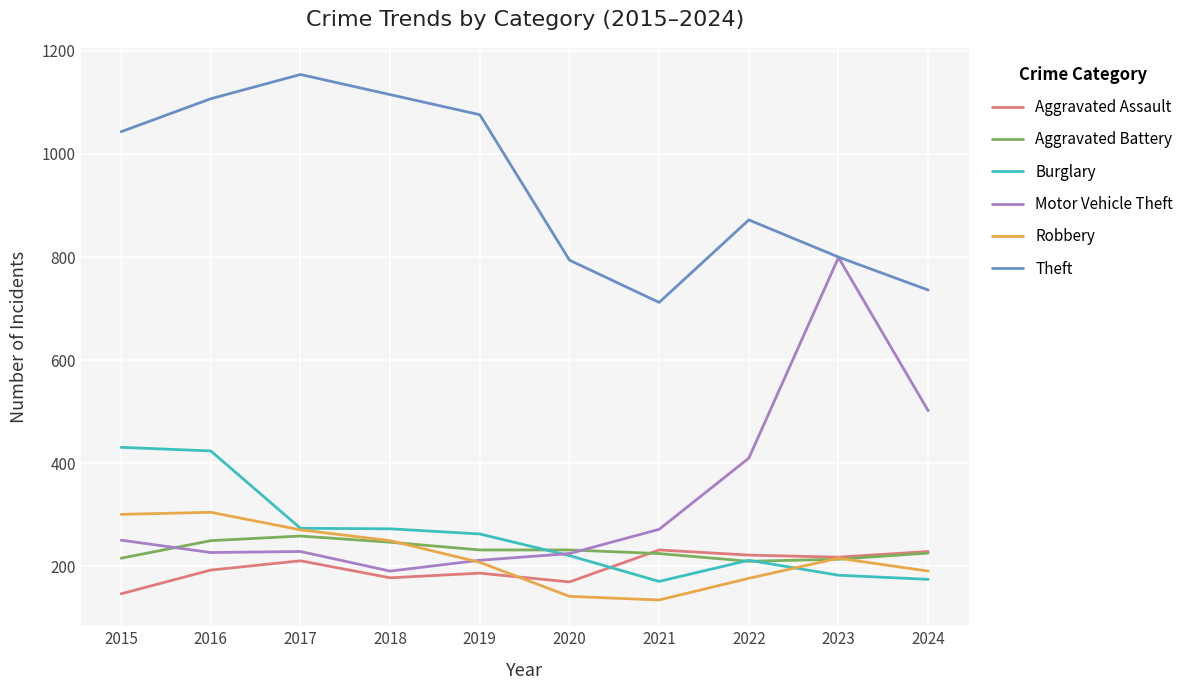

How many intersections are there between Burglary and Aggravated Assault?

1